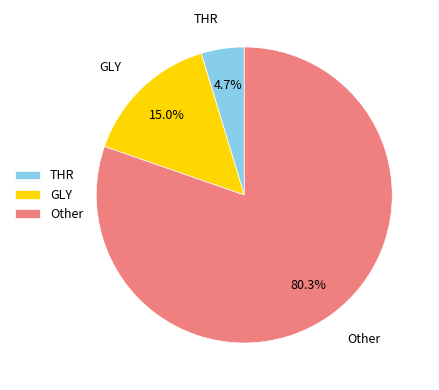

Is there a majority slice in this chart?

Yes